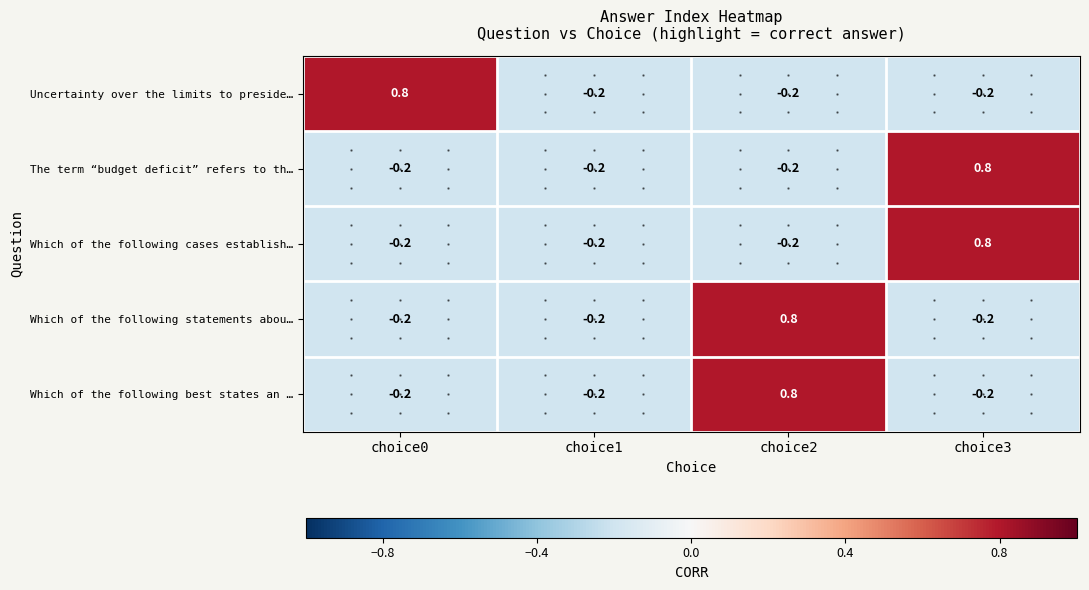

Where does the Which of the following best states an … series first go above 0?

choice2